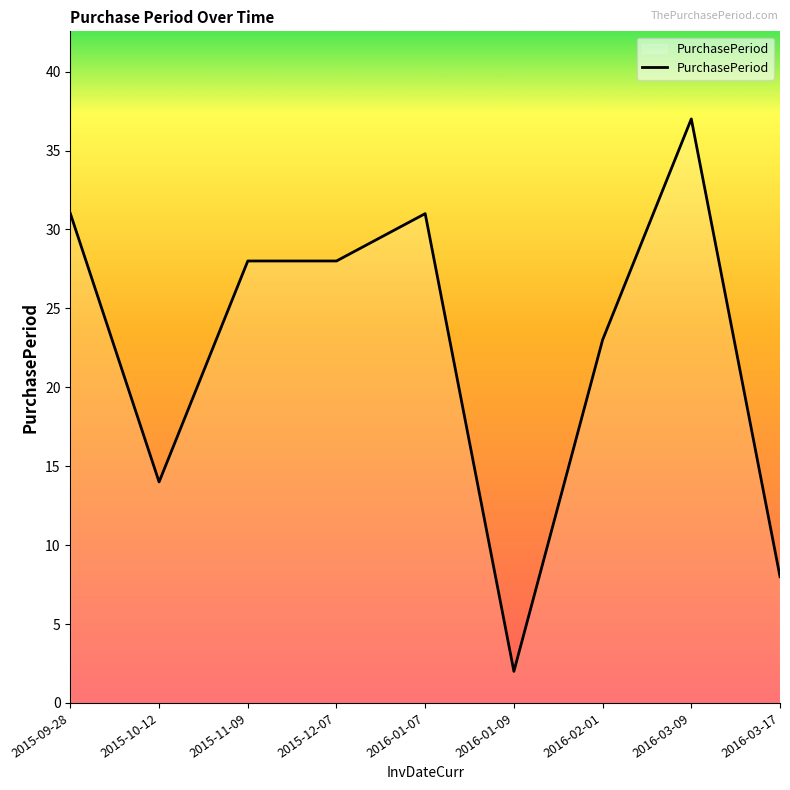

Approximately how many times larger is the value at 2016-01-09 compared to 2015-11-09?

0.1